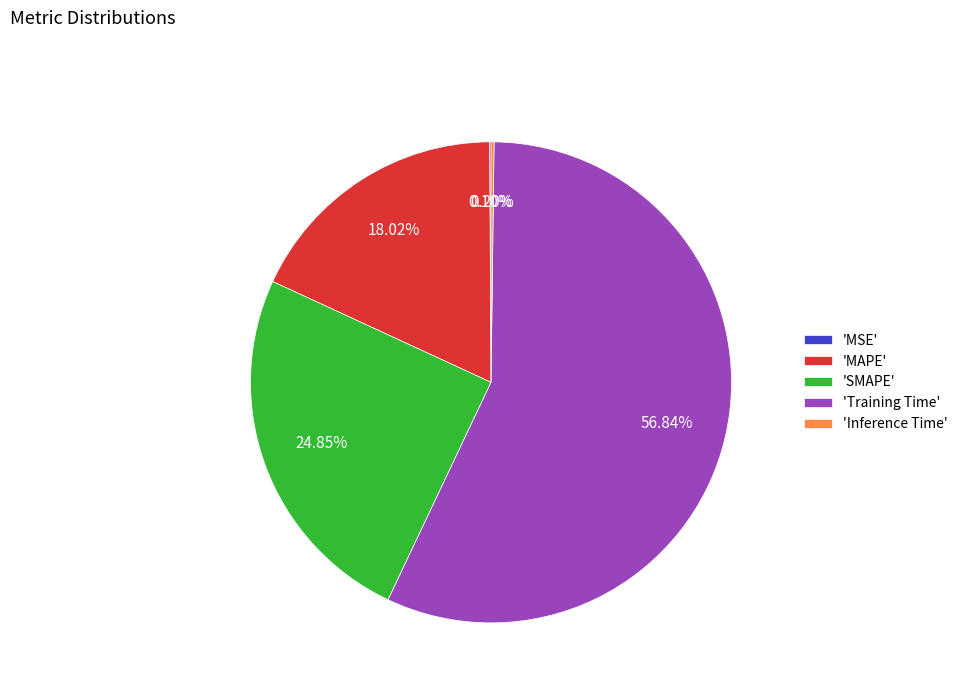

Between 'SMAPE' and 'Training Time', which is larger?

'Training Time'